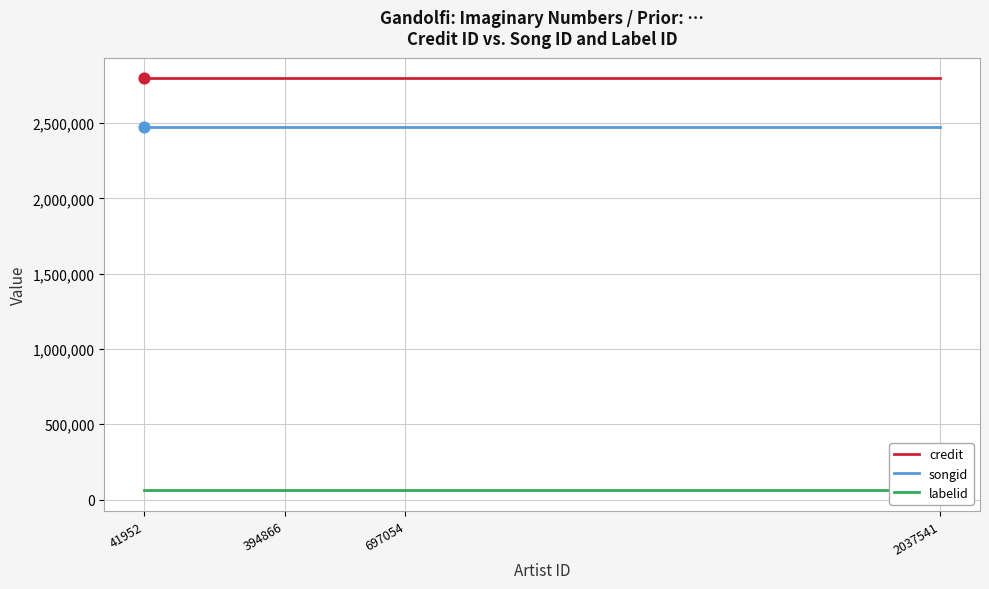

Which series reaches the maximum Y coordinate?

credit